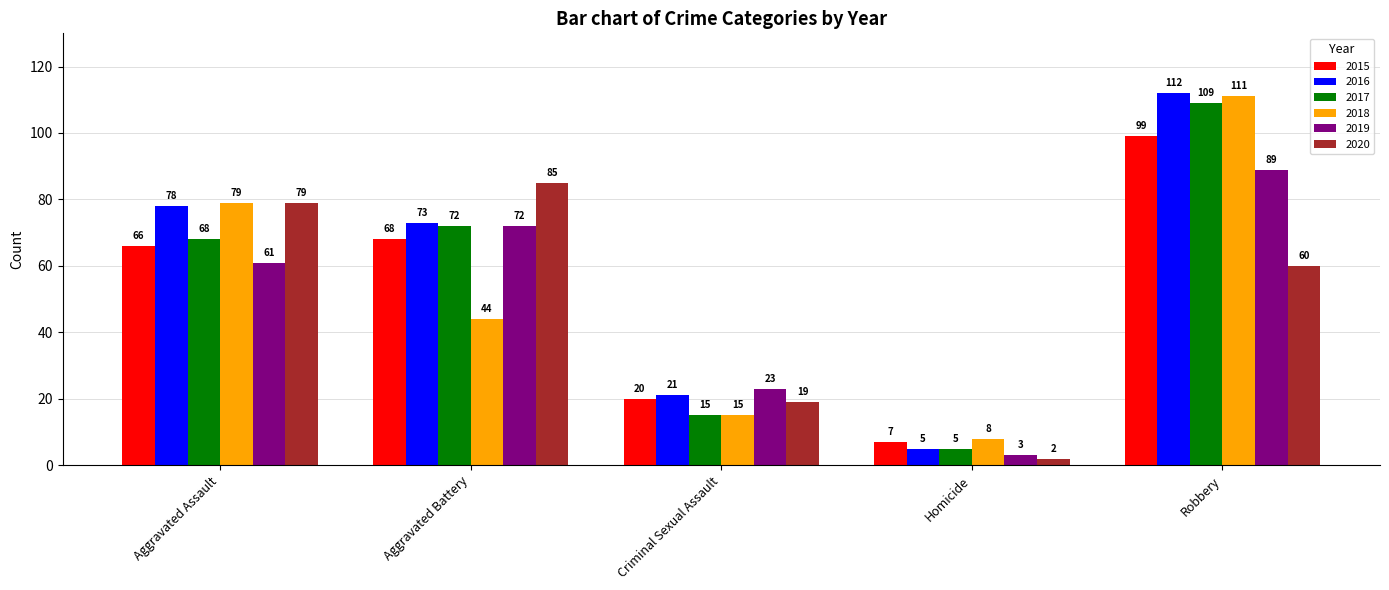

Which series has the largest total across all categories?

2016